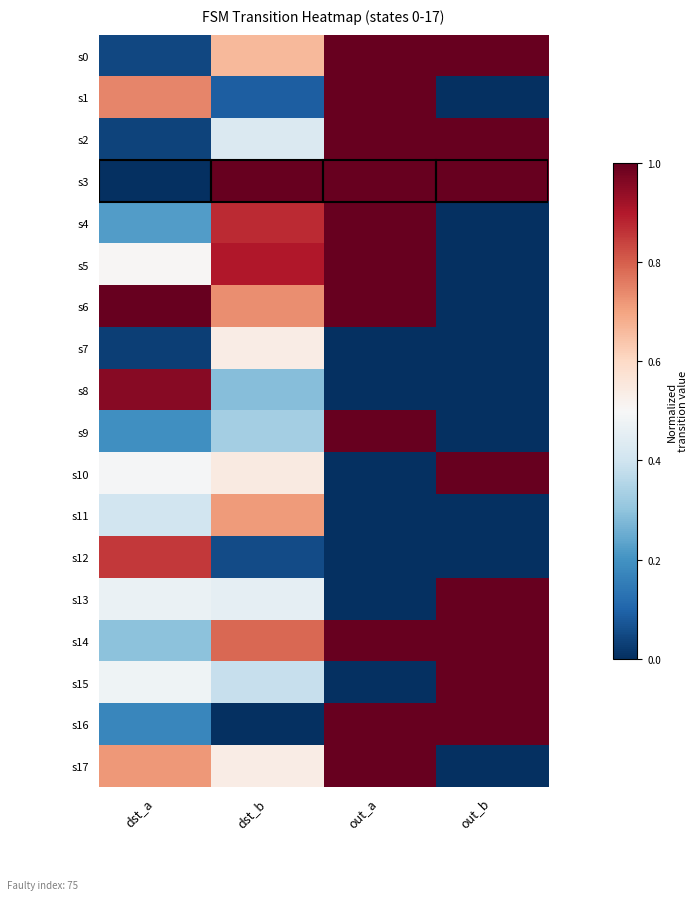

At how many categories does at least one series exceed 0?

4